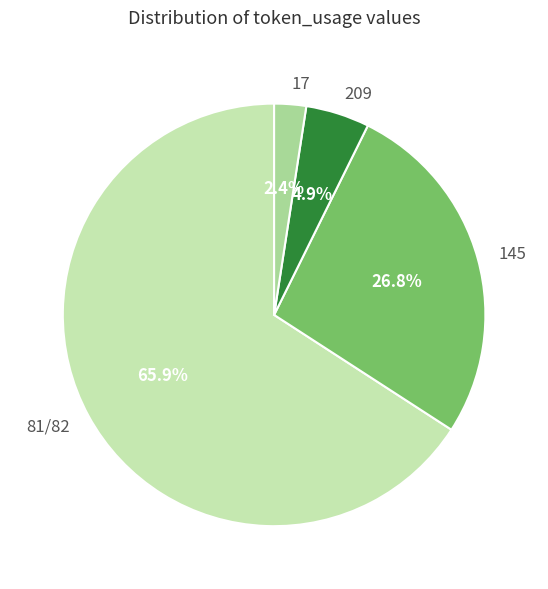

Rank the categories by value from highest to lowest.

81/82, 145, 209, 17